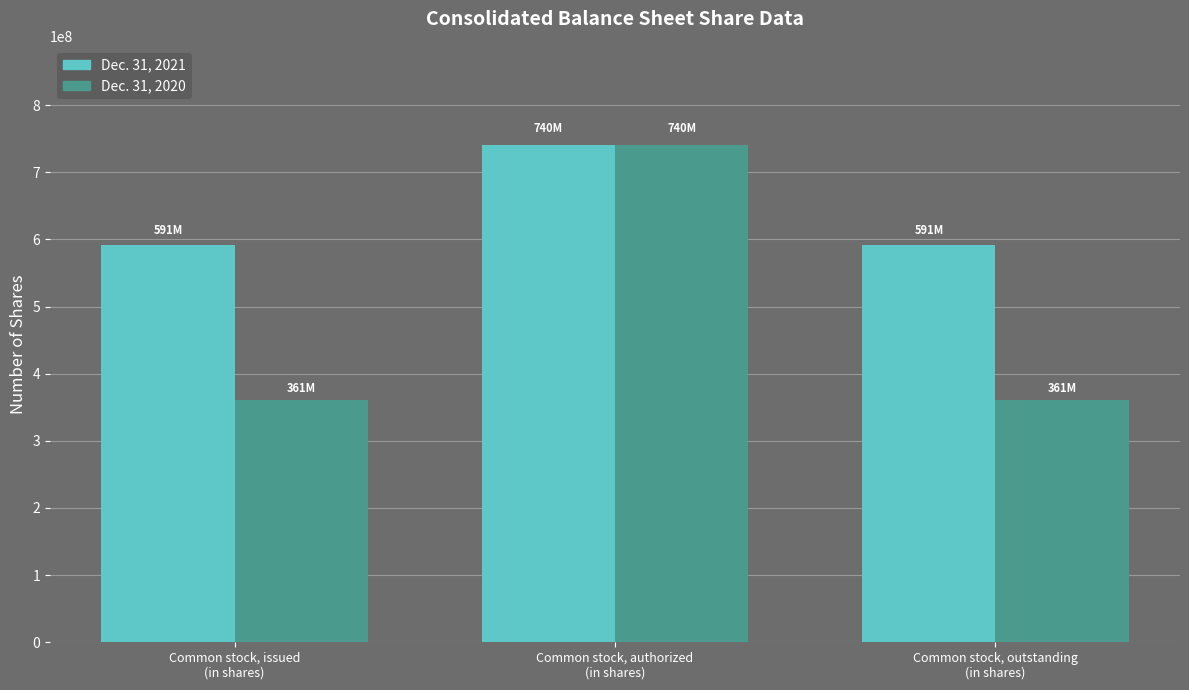

How many data points in Dec. 31, 2021 are above 591261991?

1